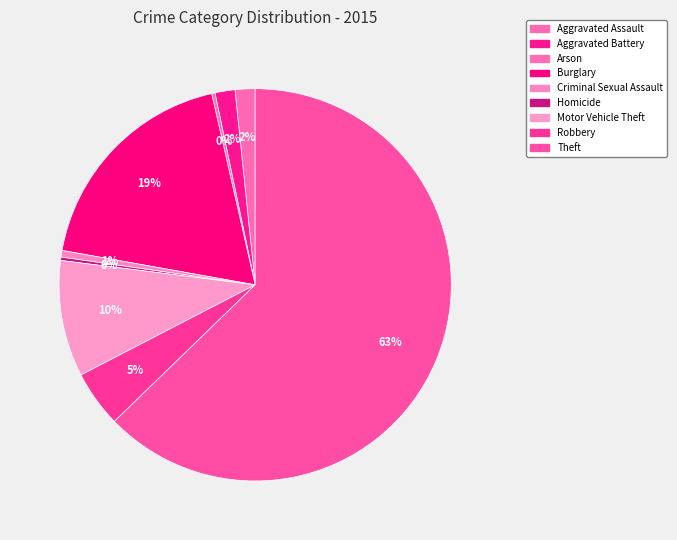

Count the number of slices in the pie.

9